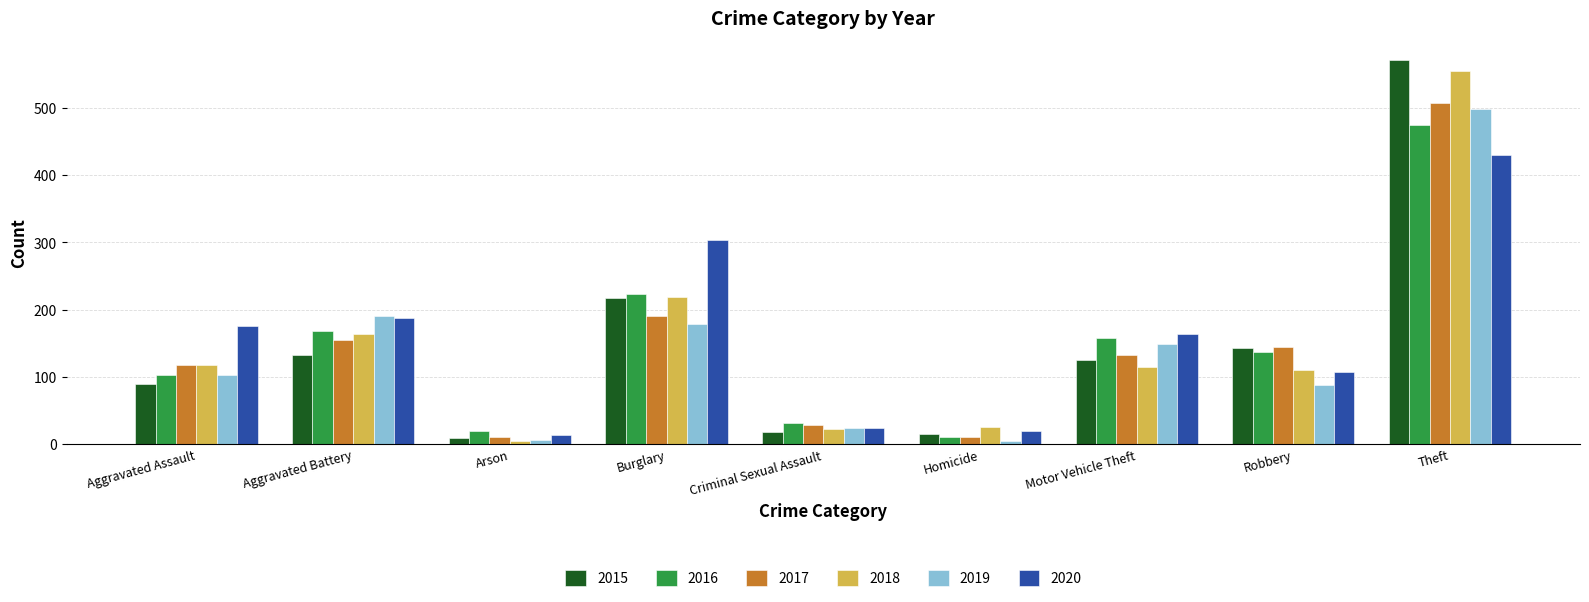

What value does the 2018 series have at Motor Vehicle Theft?

115